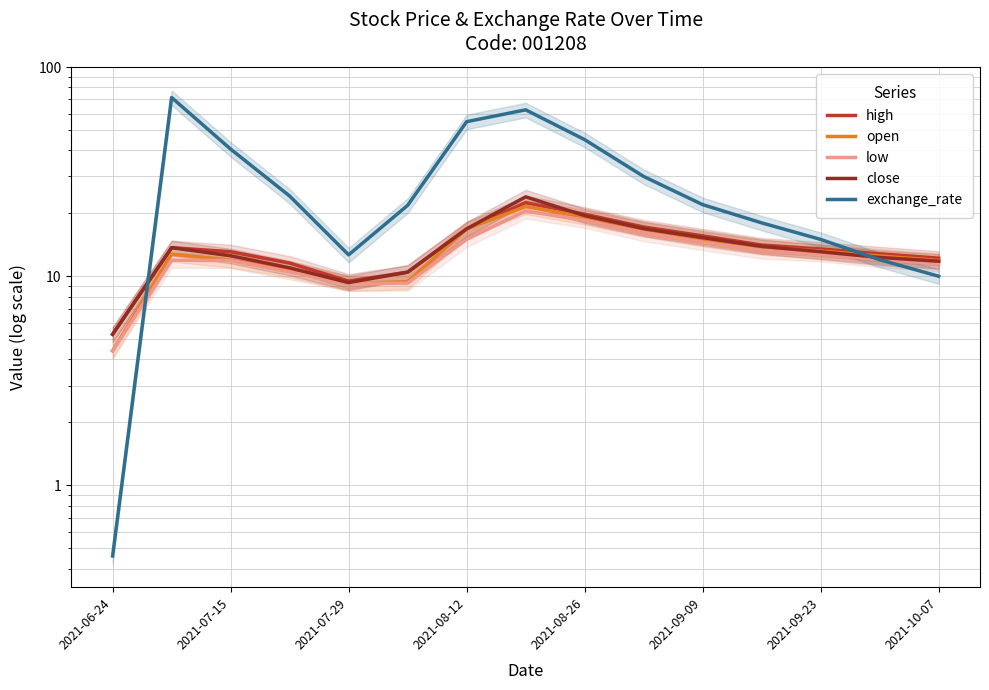

Reading right to left, list all the values displayed in this chart.

high: 12.2	12.8	13.5	14.1	15.6	17.2	19.8	22.5	16.9	10.5	9.5	11.6	13.1	13.7	5.3
open: 11.9	12.5	13.2	13.8	15.1	16.8	19.2	21.6	16.8	9.4	9.2	10.7	12.0	12.8	4.4
low: 11.5	12.0	12.8	13.2	14.5	16.0	18.5	20.5	15.0	9.3	9.2	10.5	11.9	11.9	4.4
close: 11.8	12.3	13.1	13.9	15.3	16.9	19.5	24.0	16.9	10.5	9.3	11.0	12.5	13.7	5.3
exchange_rate: 10.0	12.0	15.0	18.0	22.0	30.0	45.0	62.5	54.8	21.8	12.7	24.2	40.5	71.5	0.5